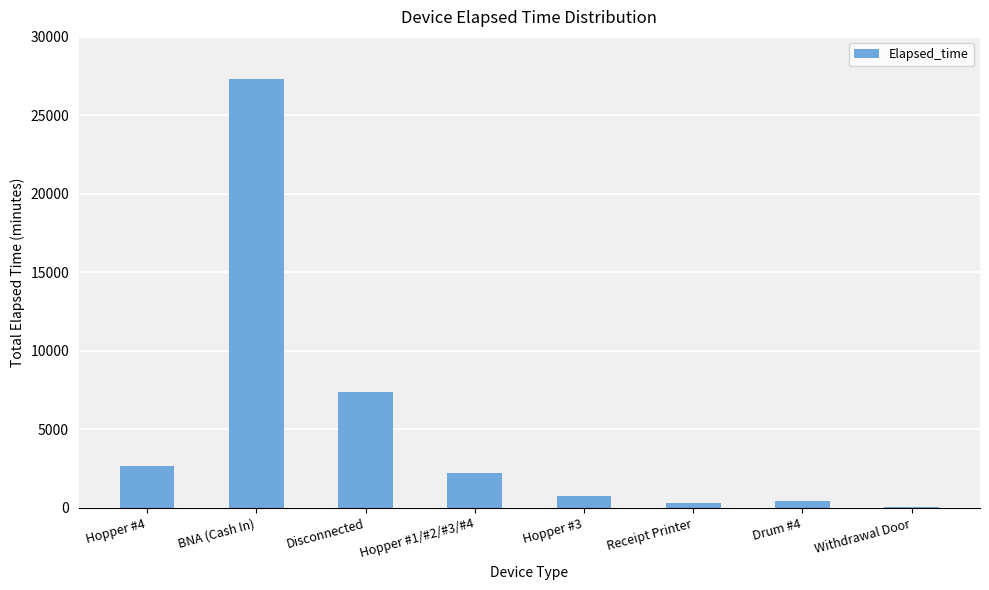

What is the ratio of the value at Hopper #1/#2/#3/#4 to the value at Hopper #3?

2.9